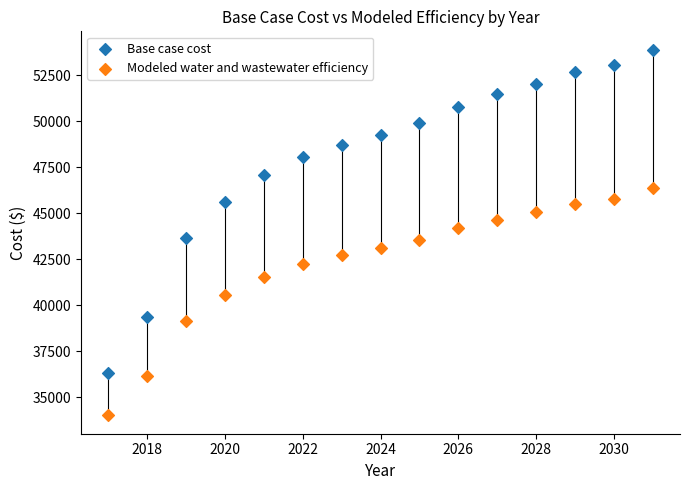

Which series contains the highest Y value?

Base case cost